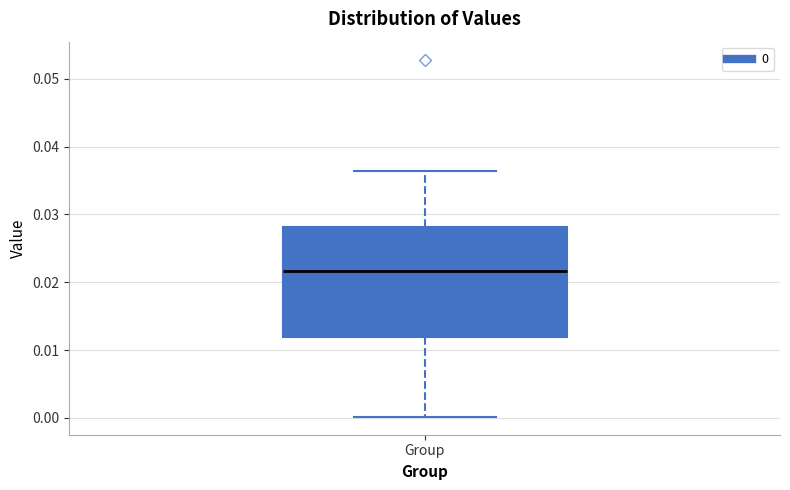

Read this box plot against the y-axis: the position of the median line, the range covered by the box, and the ends of both whiskers. The values are not printed on the chart, so give them approximately, as read against the axis.

median 0.022, box 0.012 to 0.028, whiskers 0.000 to 0.036